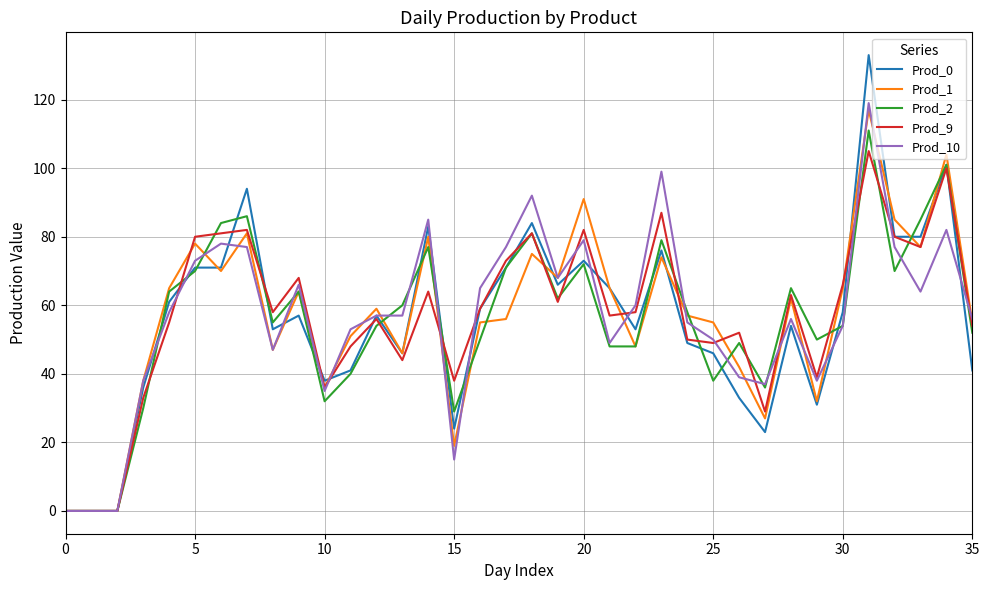

What is the maximum value shown in the chart?

133